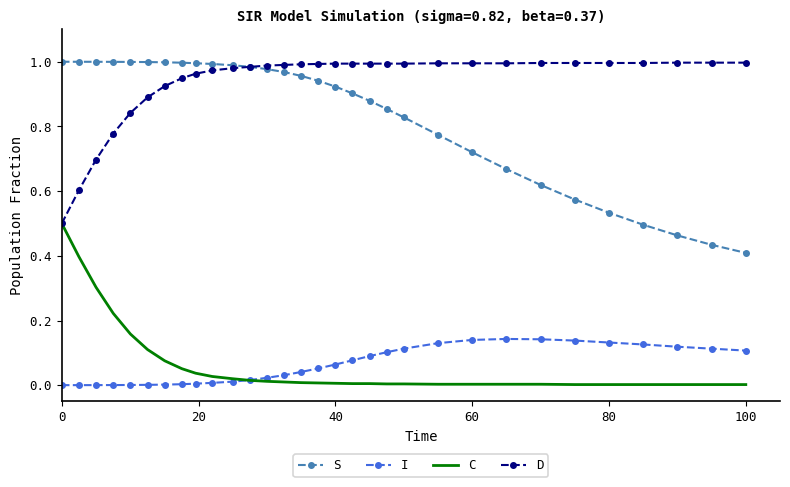

Which series has the largest range (max minus min)?

S